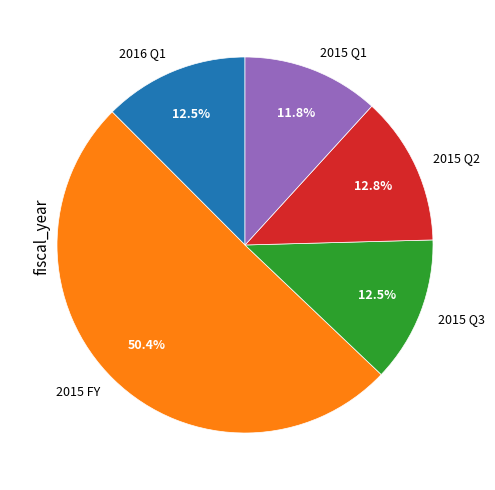

Does any single category account for the majority?

Yes